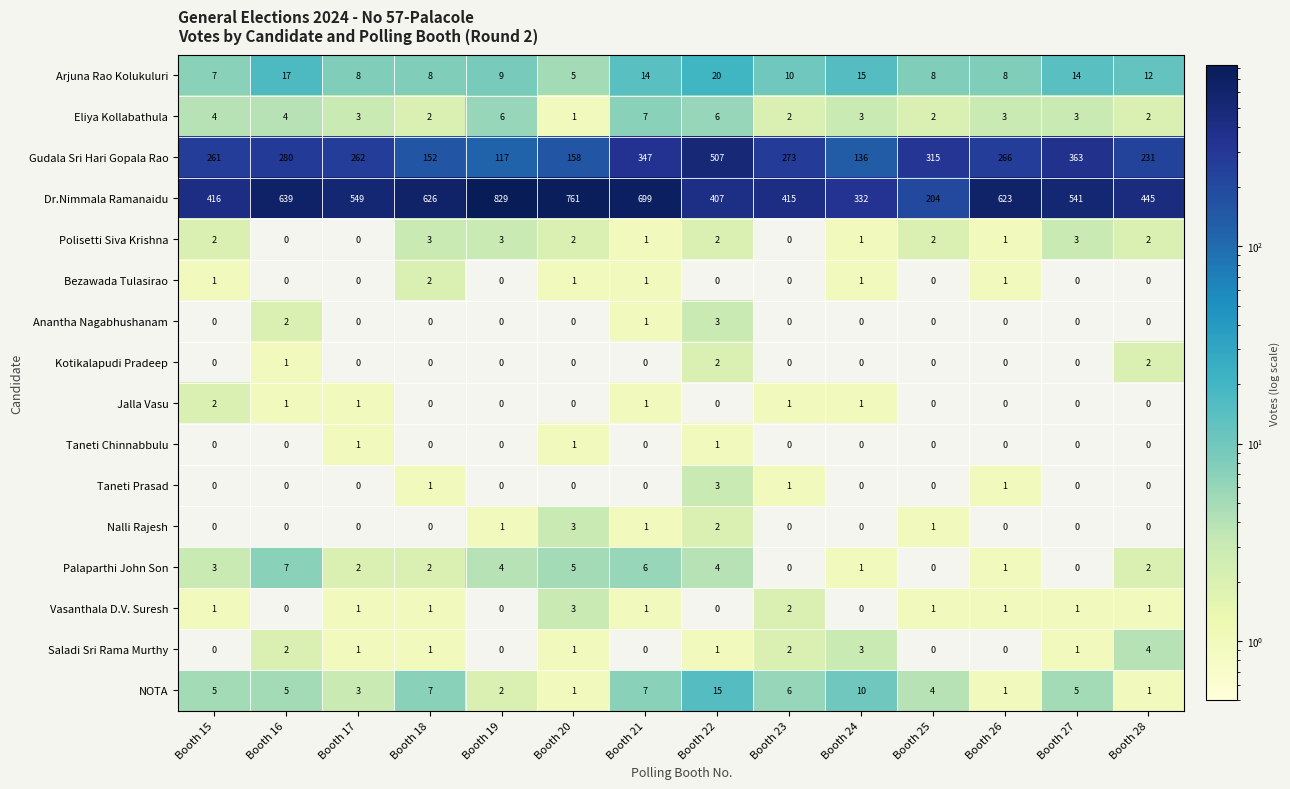

Which series changed the most between Booth 20 and Booth 28?

Dr.Nimmala Ramanaidu